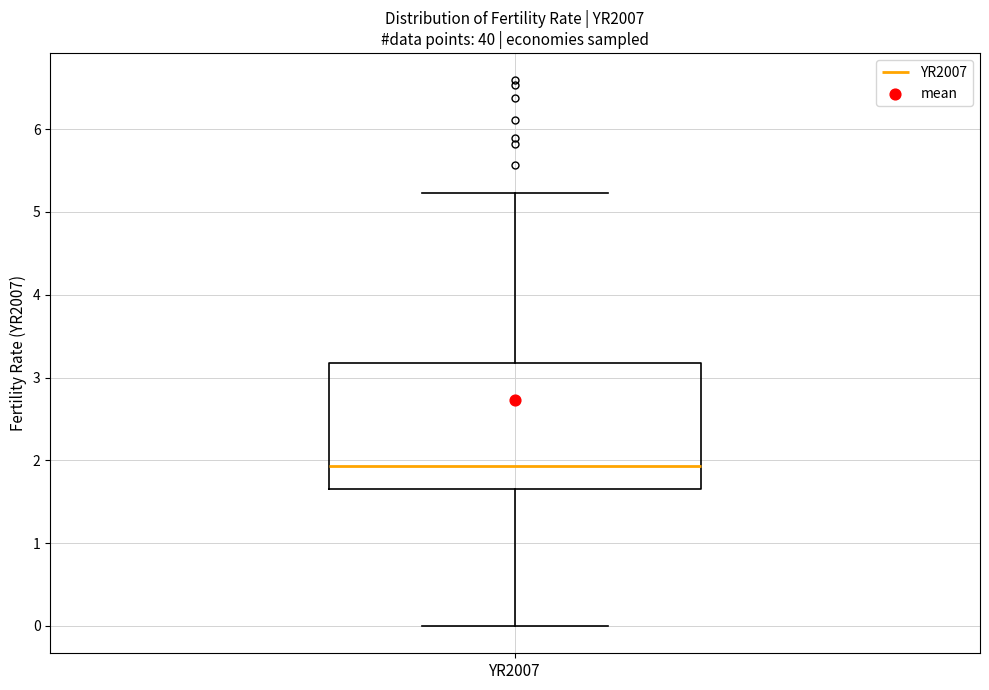

Where is the upper edge of the box for YR2007 on the y-axis? The values are not printed on the chart, so give them approximately, as read against the axis.

3.2